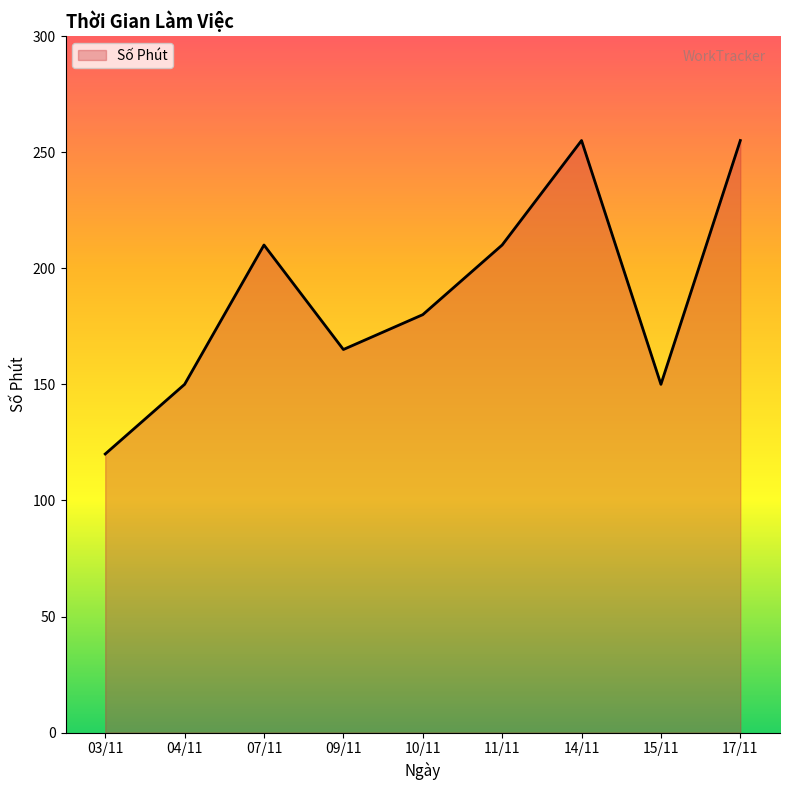

Reading left to right, what are all the values shown in this chart?

03/11=120	04/11=150	07/11=210	09/11=165	10/11=180	11/11=210	14/11=255	15/11=150	17/11=255